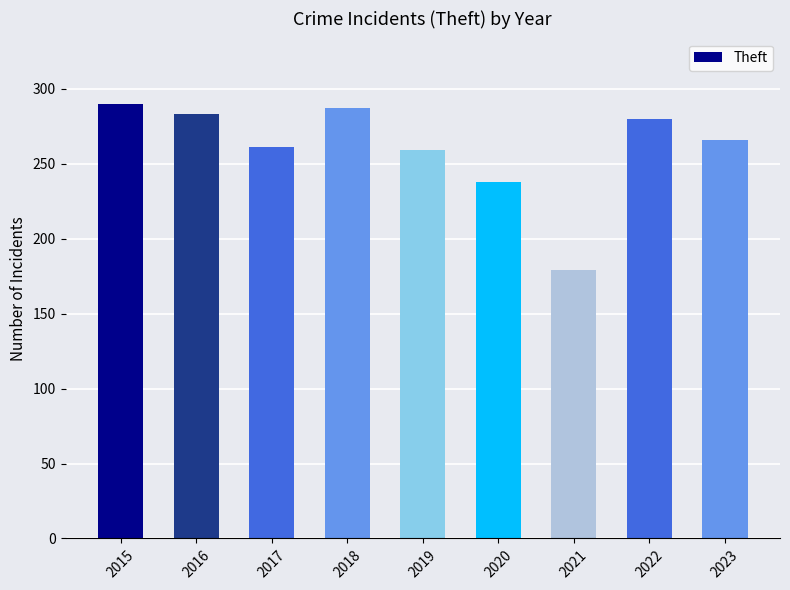

How many values are below 266?

4